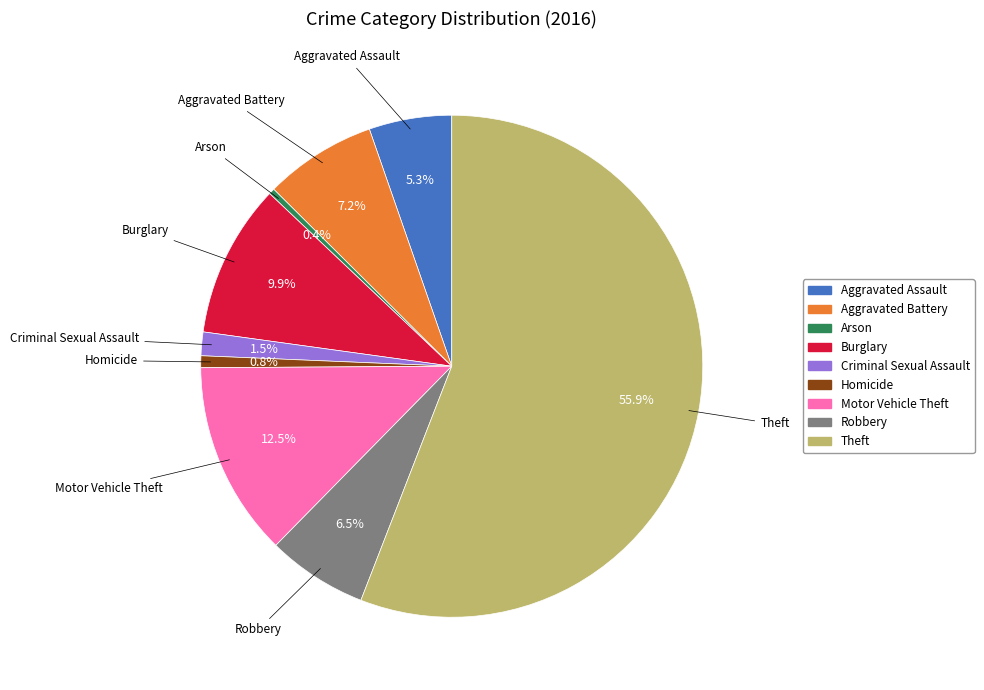

Which slice is the largest?

Theft